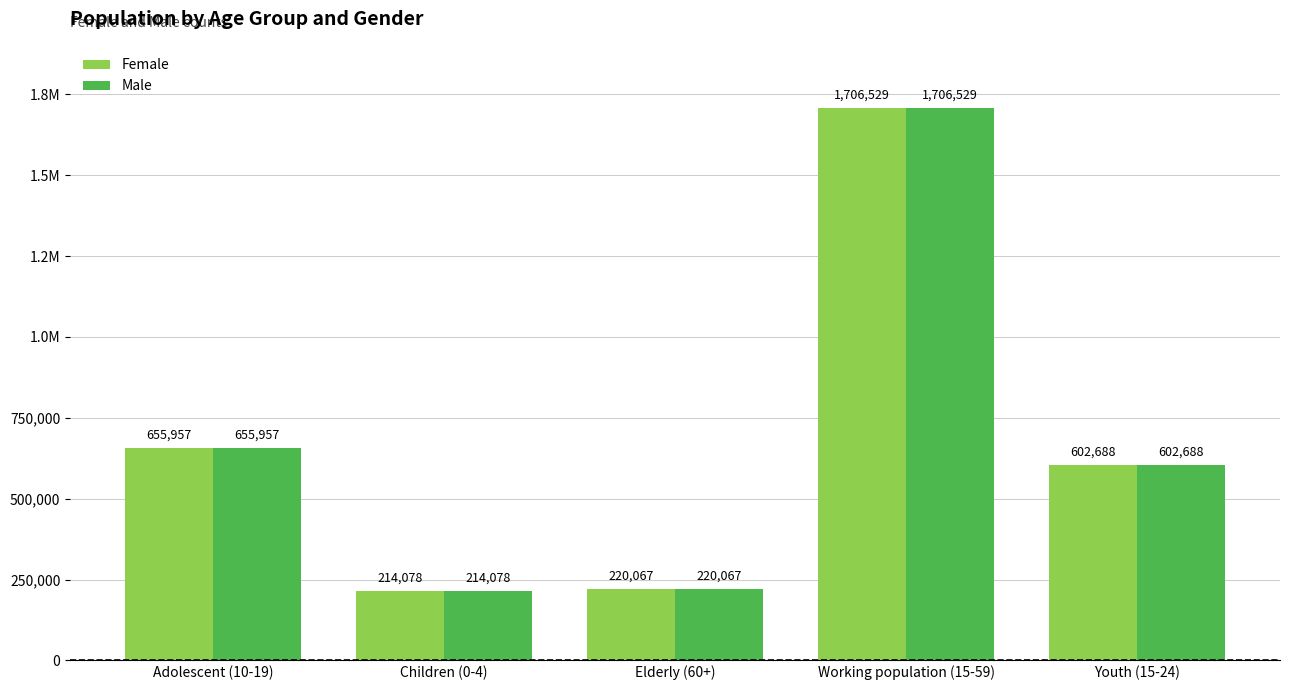

Reading right to left, what are all the values shown in this chart?

Female: Youth (15-24)=602688	Working population (15-59)=1706529	Elderly (60+)=220067	Children (0-4)=214078	Adolescent (10-19)=655957
Male: Youth (15-24)=602688	Working population (15-59)=1706529	Elderly (60+)=220067	Children (0-4)=214078	Adolescent (10-19)=655957